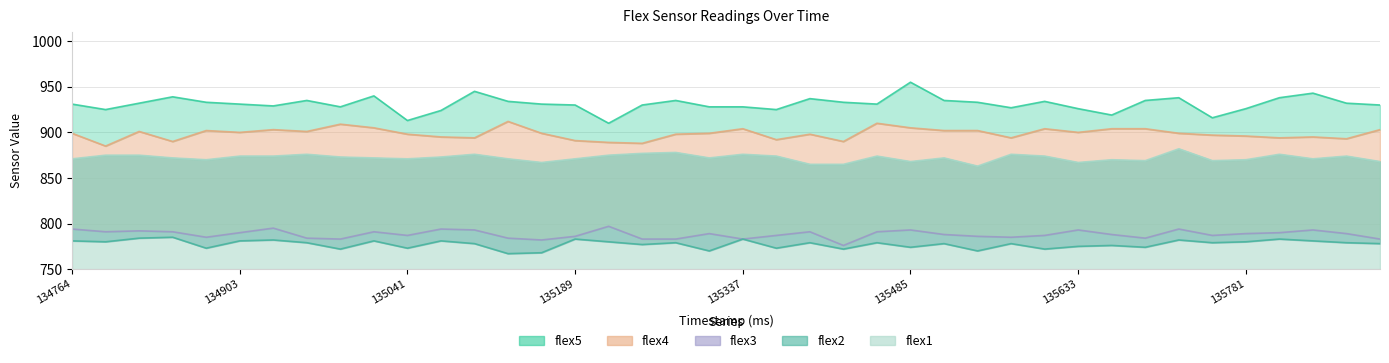

Which label corresponds to the largest value in the chart?

135485